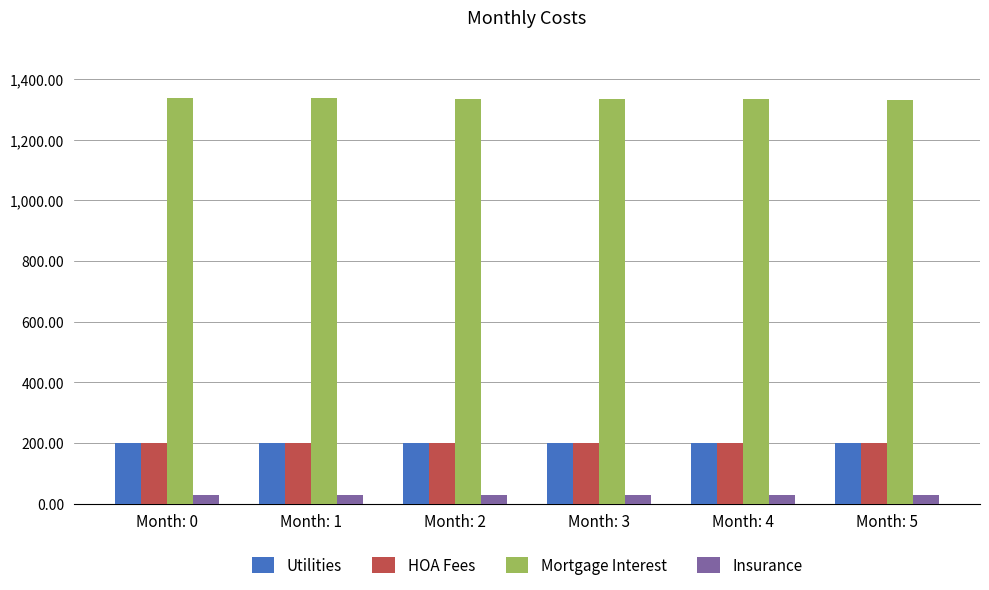

What is the sum of all Mortgage Interest values?

8010.2